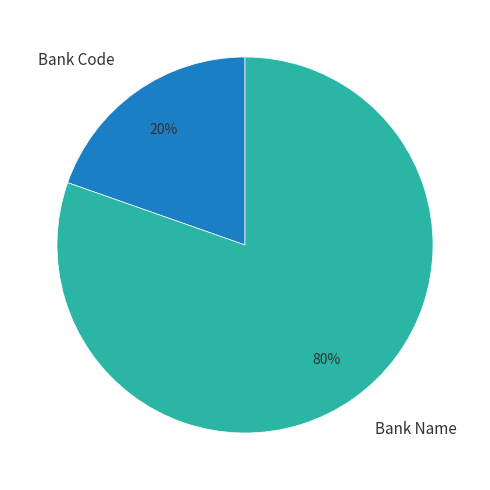

How many slices are in this pie chart?

2